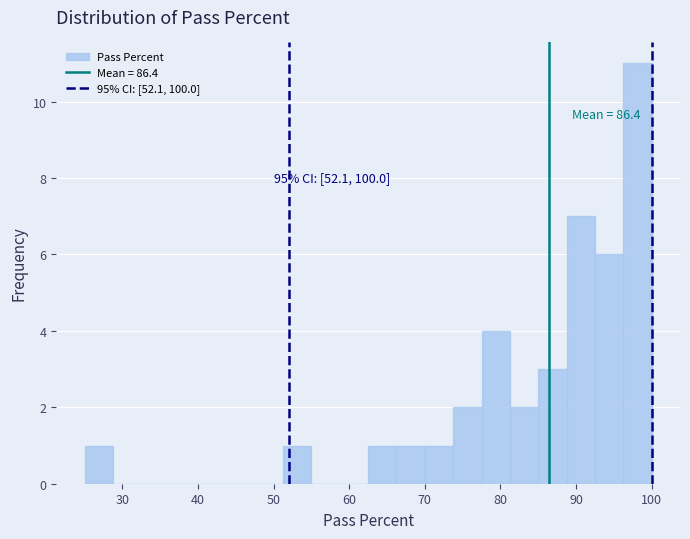

Read against the x-axis, roughly where is the centre of the tallest bar?

98